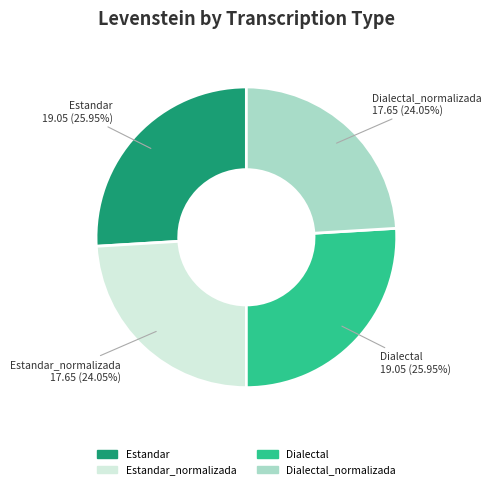

Count the number of slices in the pie.

4